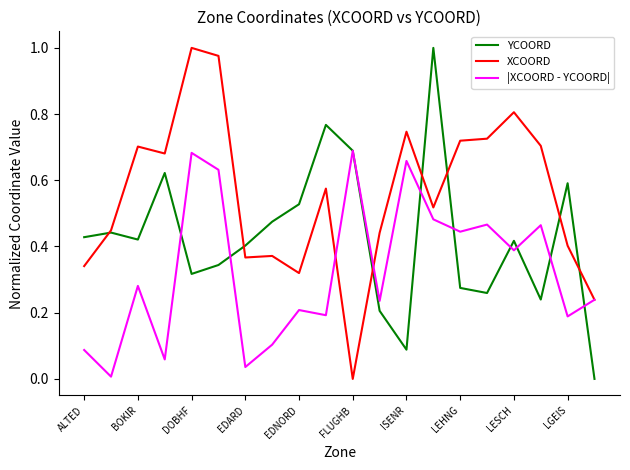

Rank the series by their average value, from highest to lowest.

XCOORD, YCOORD, |XCOORD - YCOORD|